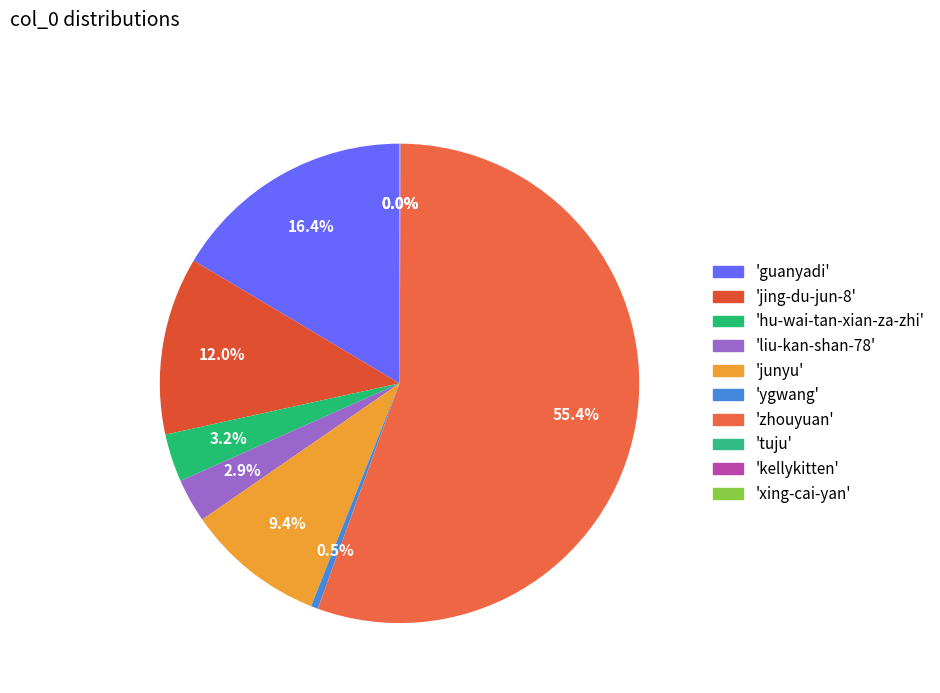

What is the largest slice in the pie chart?

zhouyuan